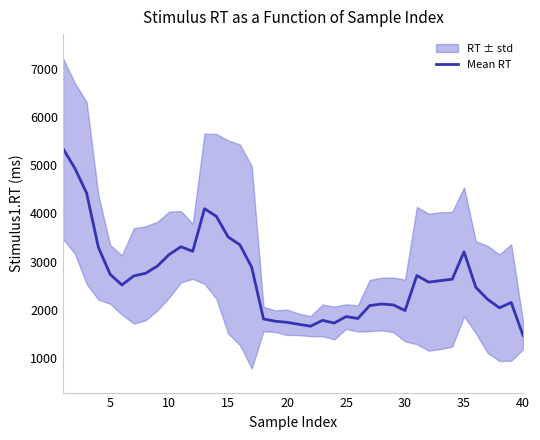

What is the minimum value for Mean RT?

1465.7